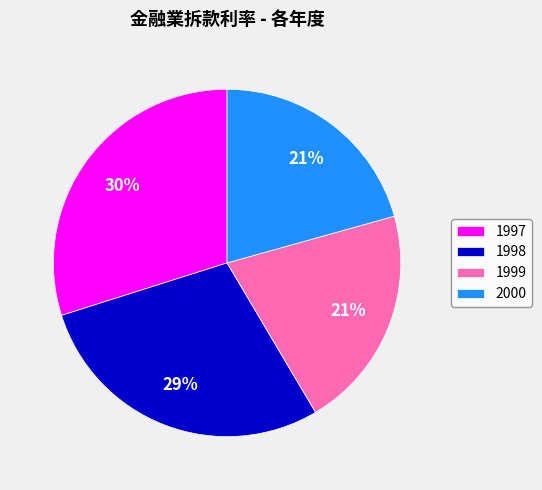

Is there a majority slice in this chart?

No